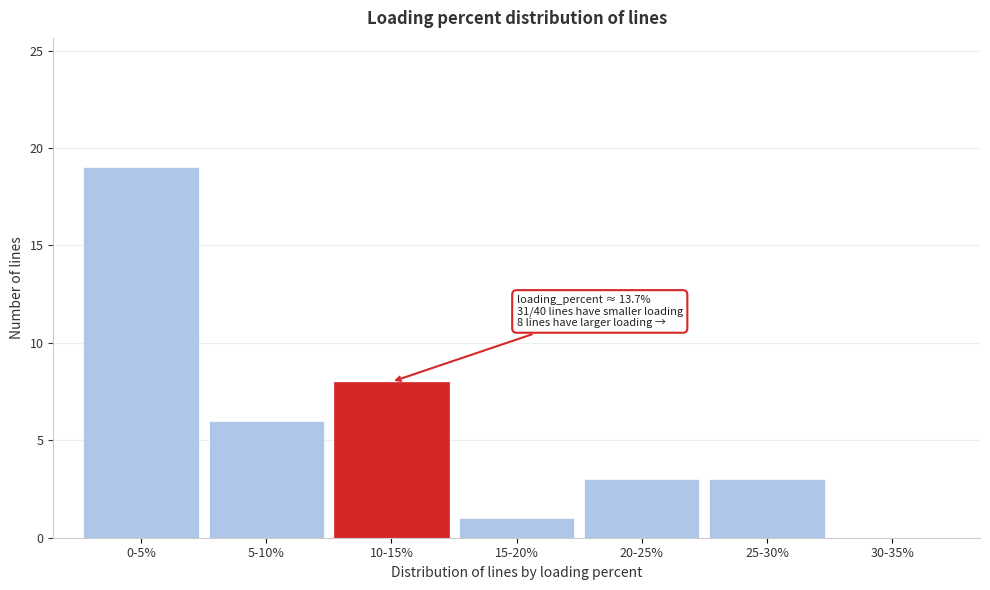

Reading left to right, extract all data points from this chart.

0-5%=19	5-10%=6	10-15%=8	15-20%=1	20-25%=3	25-30%=3	30-35%=0